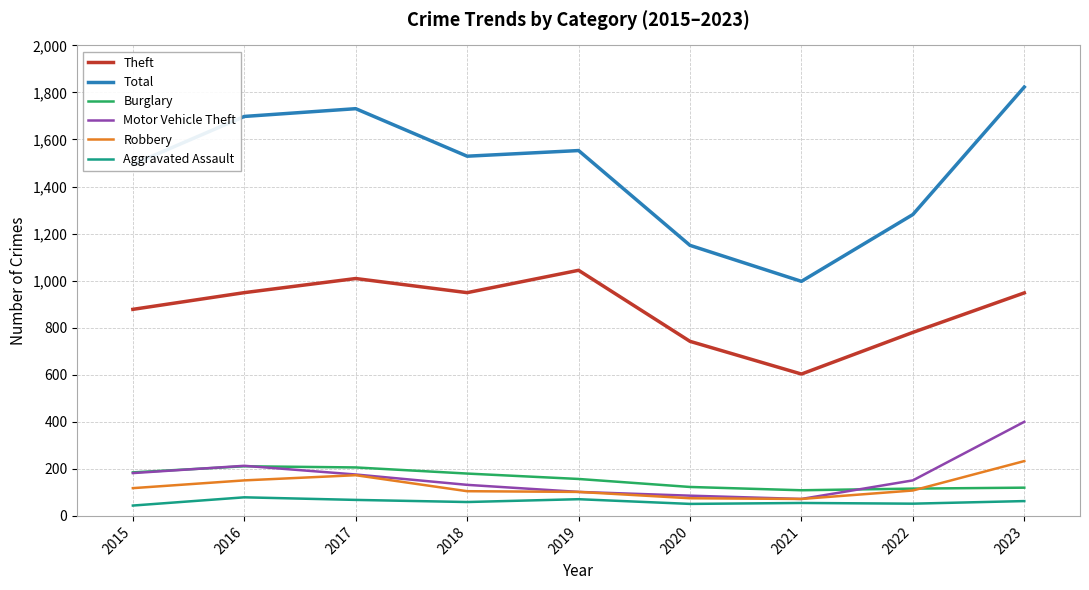

Rank the series by their maximum value, from lowest to highest.

Aggravated Assault, Burglary, Robbery, Motor Vehicle Theft, Theft, Total